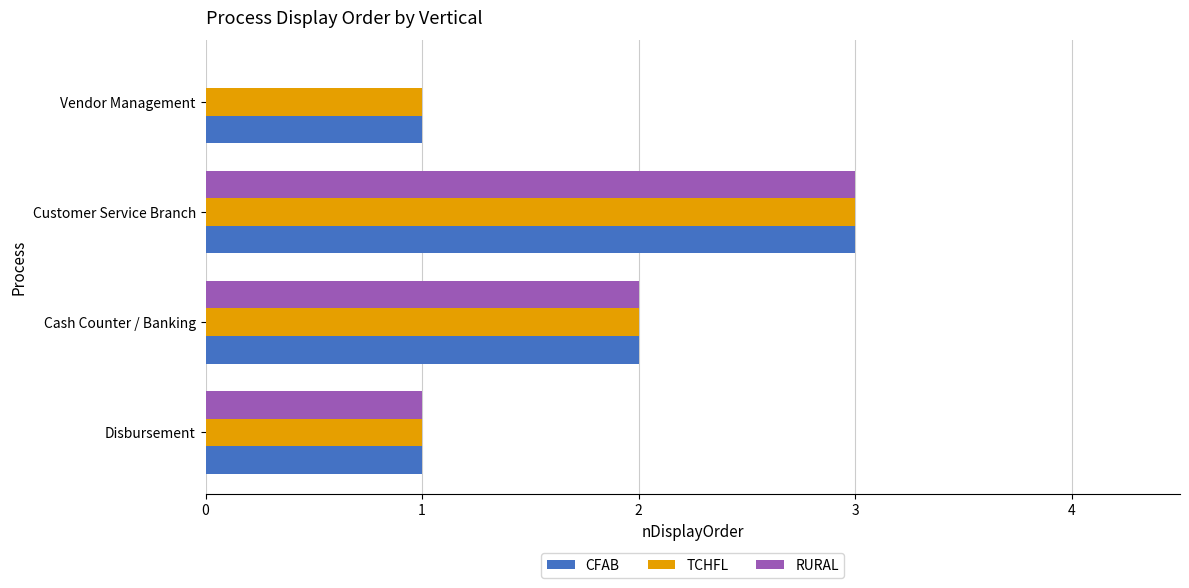

At which category is the sum across all series the highest?

Customer Service Branch